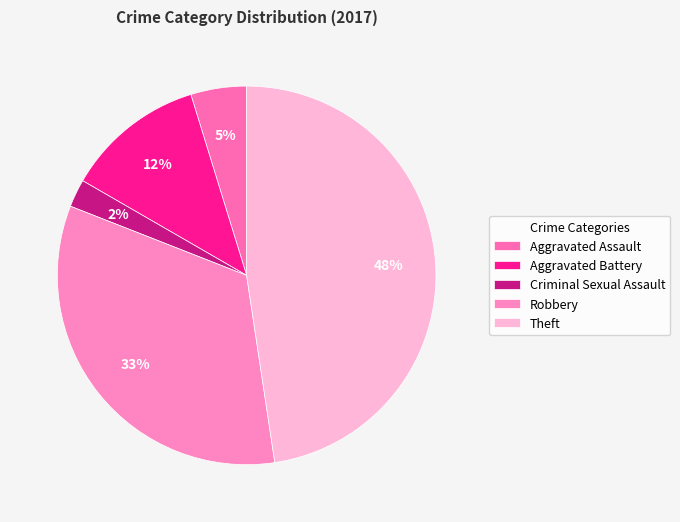

To the nearest percent, what is the average slice percentage?

20%